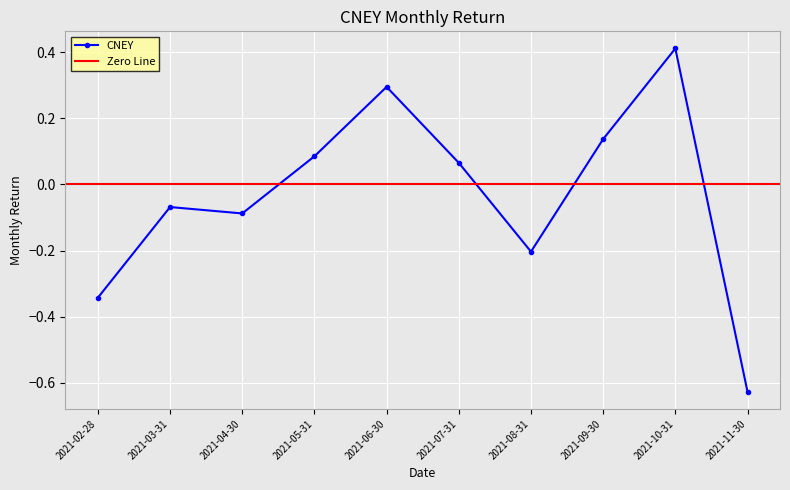

What is the difference between the second highest and second lowest values?

0.6